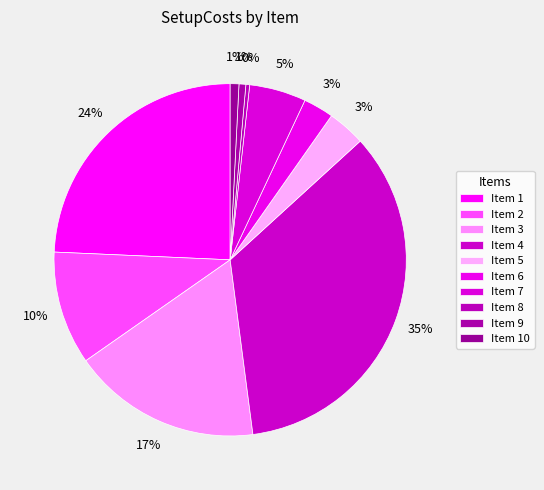

Which slice is the largest?

4